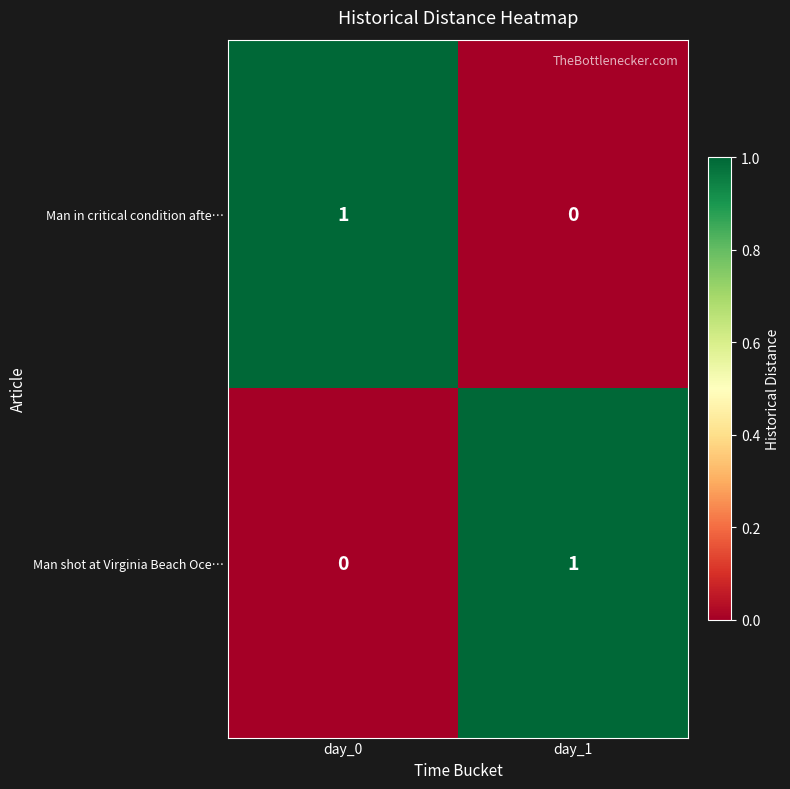

Is the value of Man in critical condition afte… at day_0 greater than the value of Man shot at Virginia Beach Oce… at day_0?

Yes